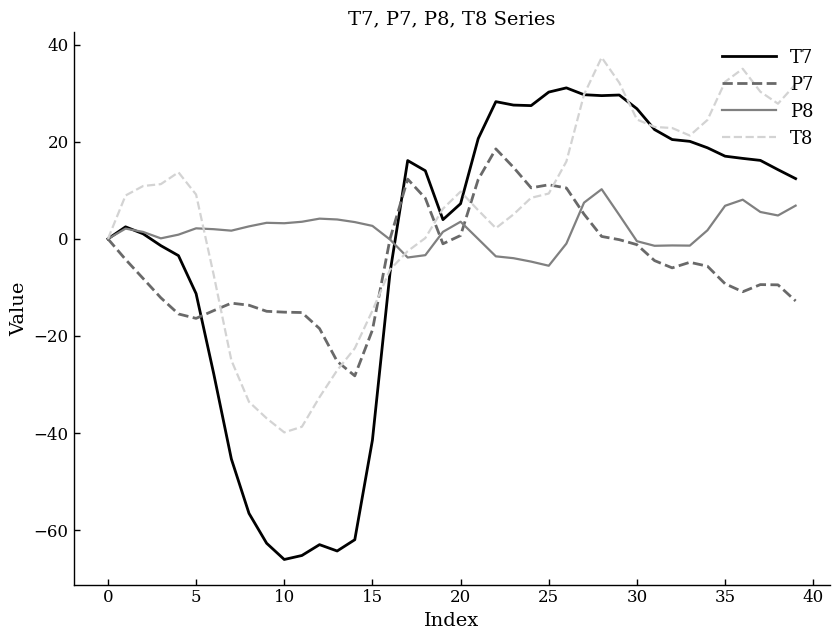

Count the number of data series in this chart.

4